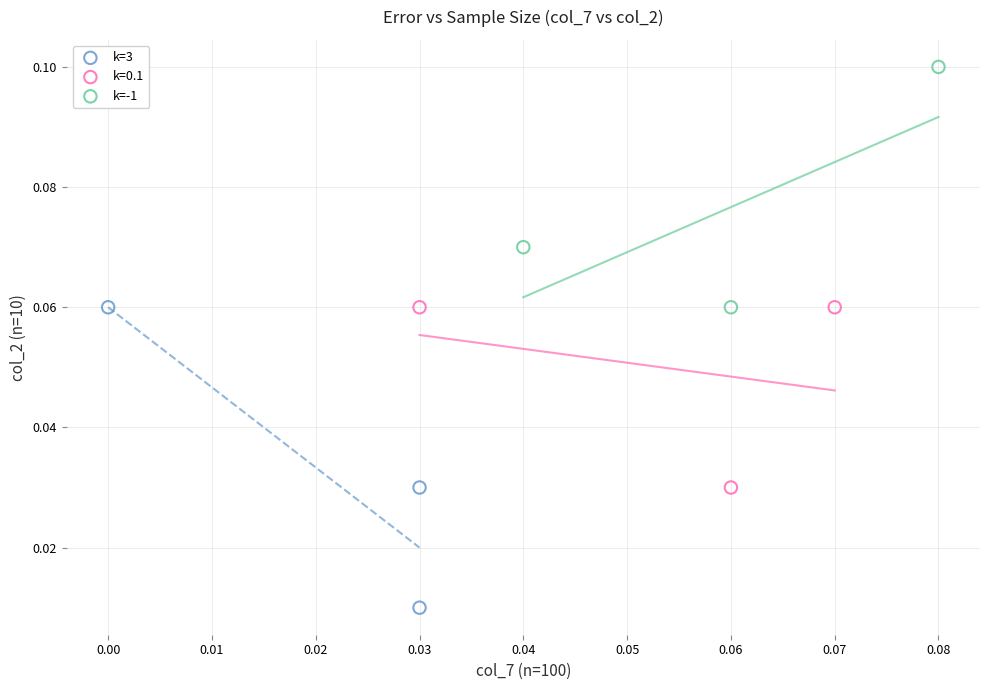

Which series contains the highest Y value?

k=-1